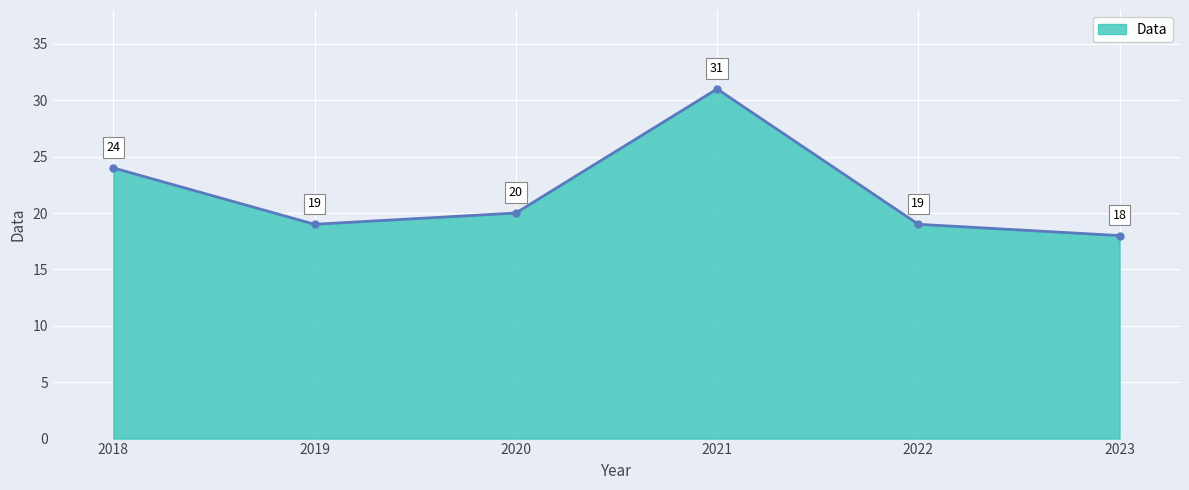

The value at 2023 is 18. True or false?

True